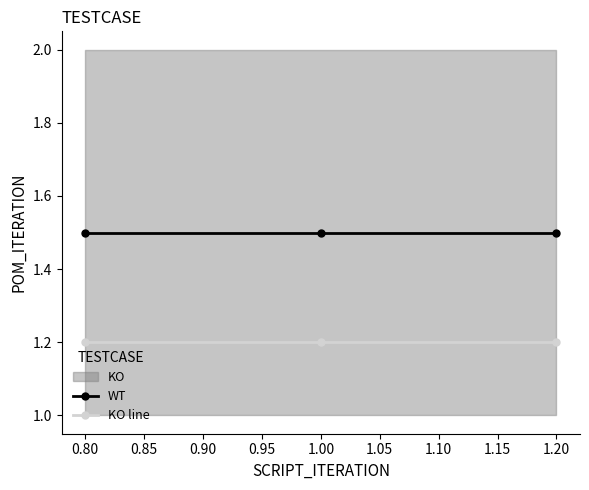

Is the value of WT at 1.00 greater than the value of KO line at 1.20?

Yes